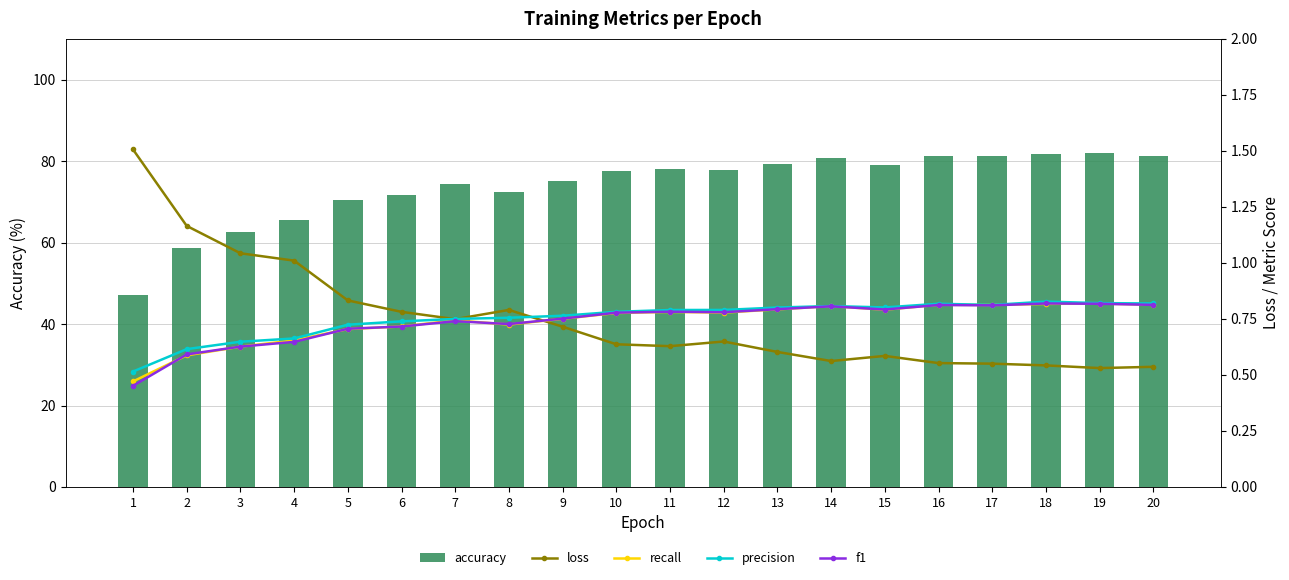

What is the greatest value displayed?

81.9